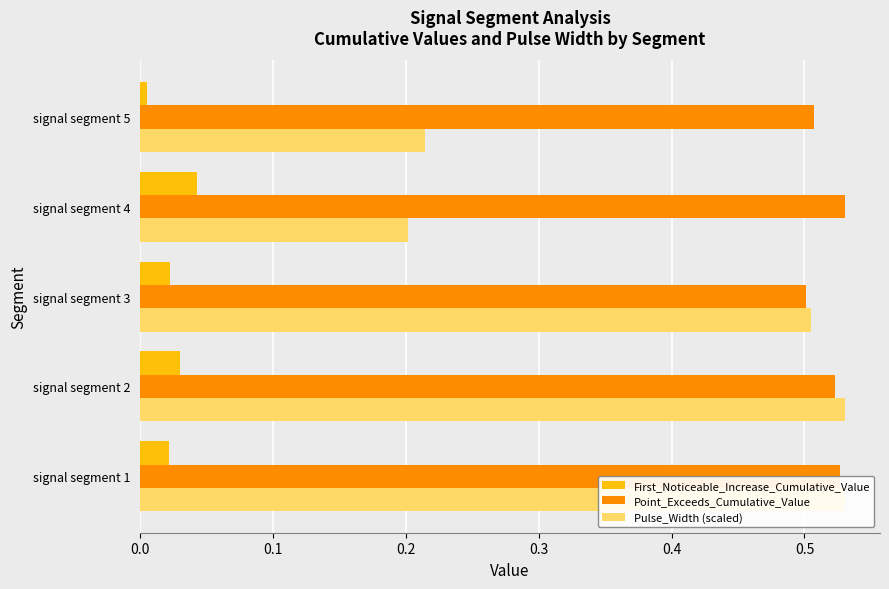

What is the difference between the maximum and minimum values in the Pulse_Width (scaled) series?

0.3